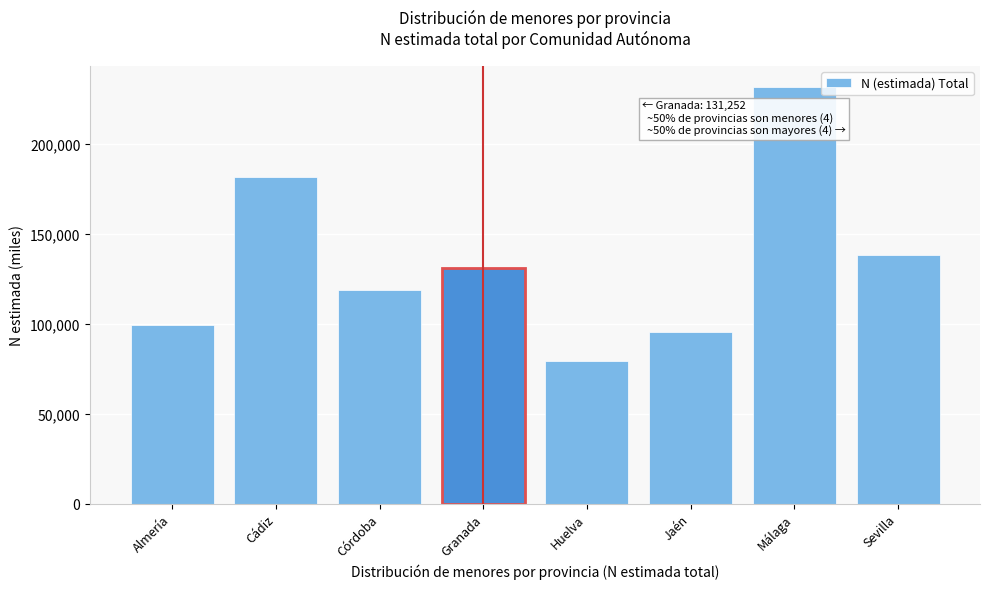

Reading right to left, transcribe all the data shown in this chart.

138736	232056	95539	79820	131252	118860	181813	99609